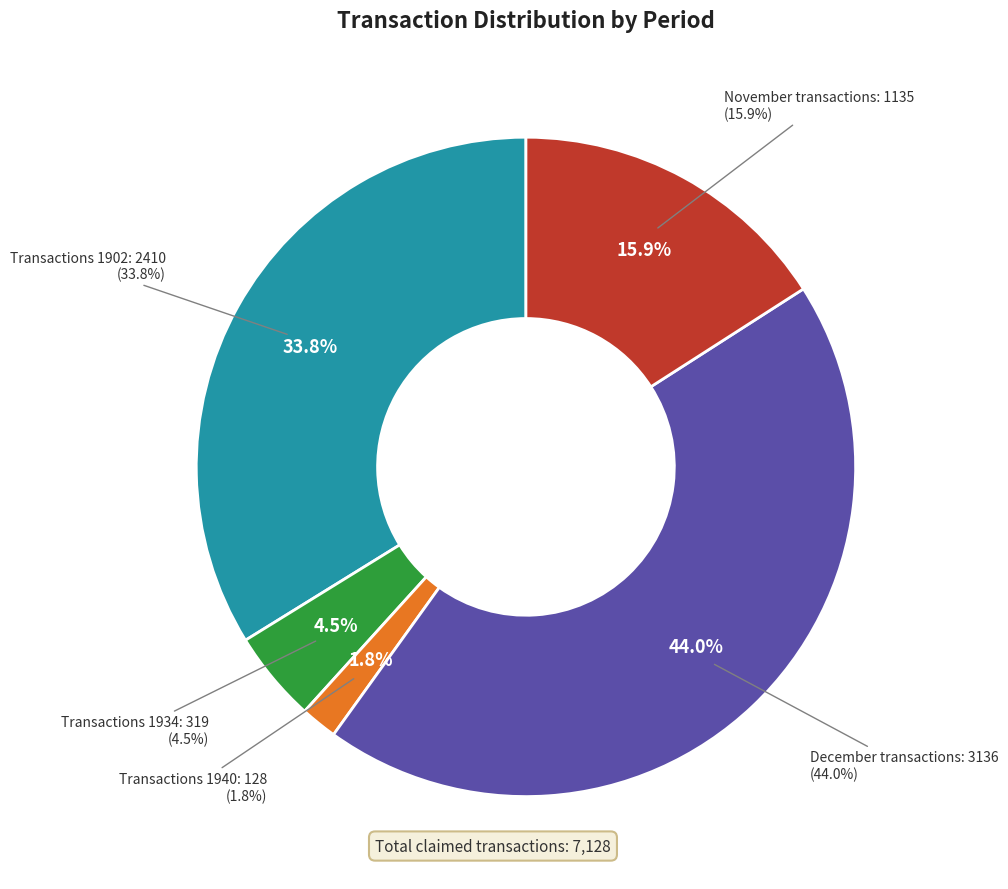

How many slices are in this pie chart?

5